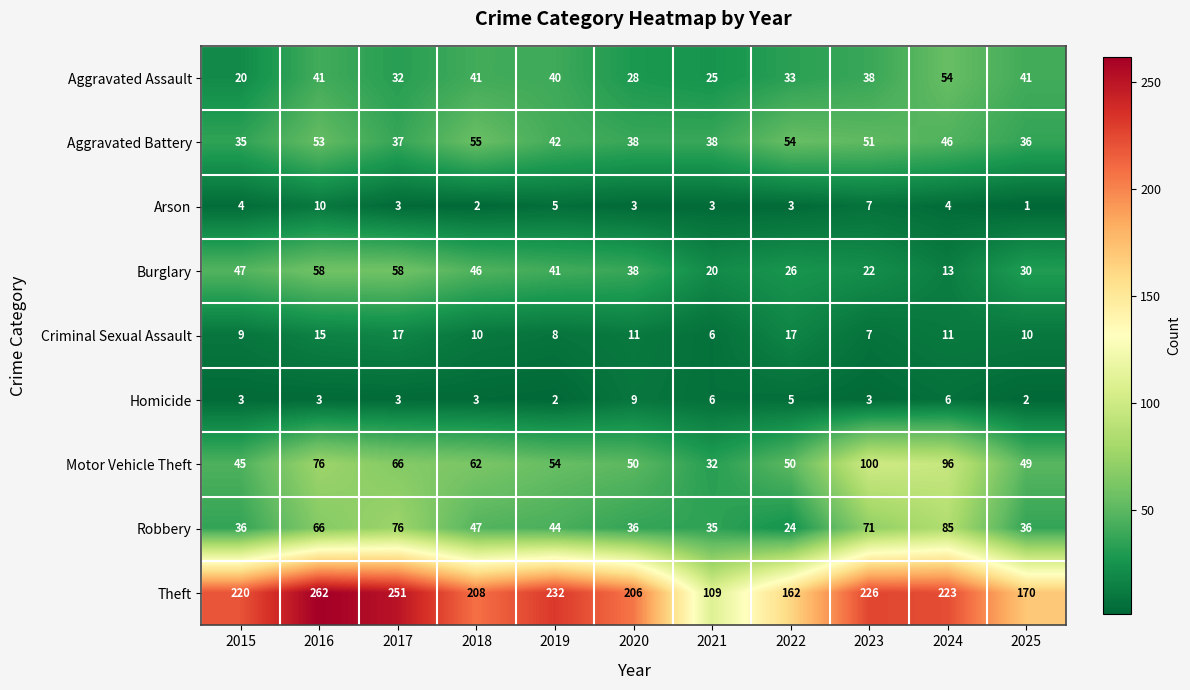

At how many categories does at least one series exceed 46?

11